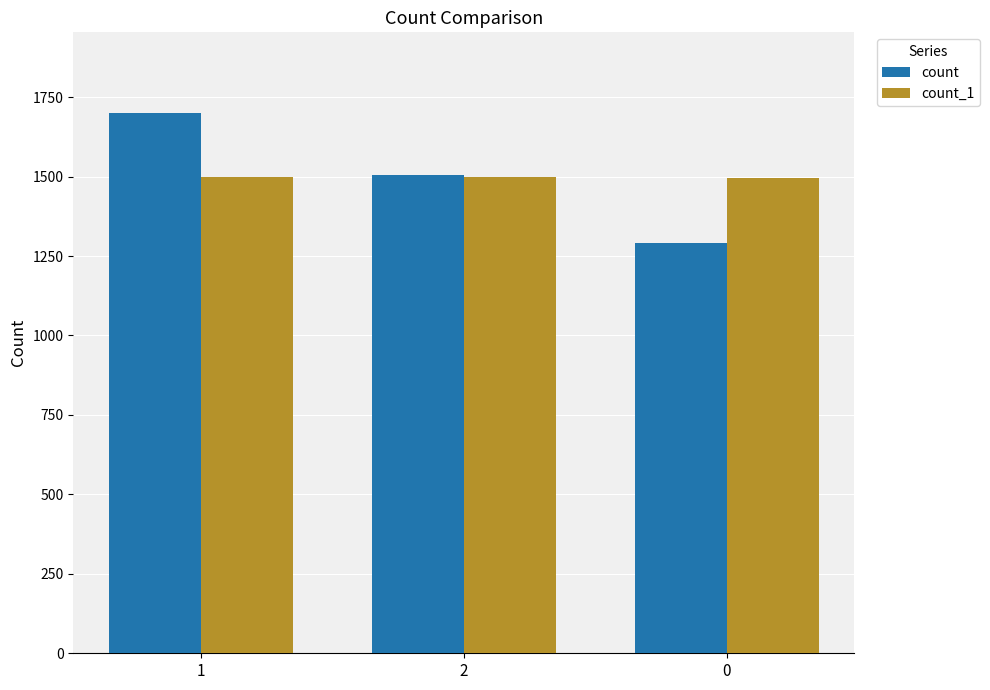

How many bars are there in total?

6